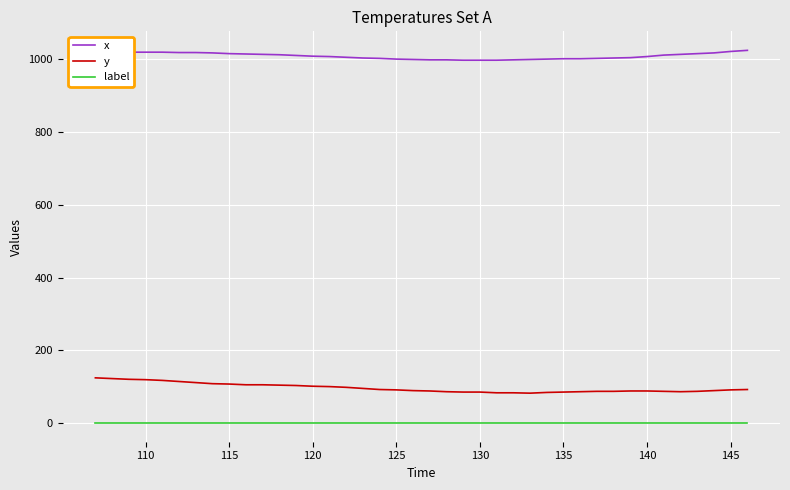

What is the value of the label point at the 39th from the left?

1